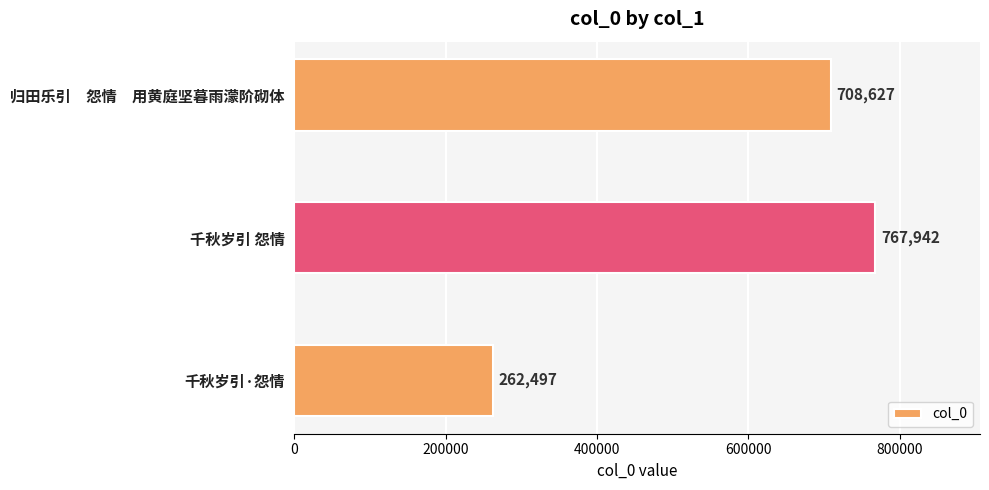

Rank the categories by value from highest to lowest.

千秋岁引 怨情, 归田乐引　怨情　用黄庭坚暮雨濛阶砌体, 千秋岁引·怨情